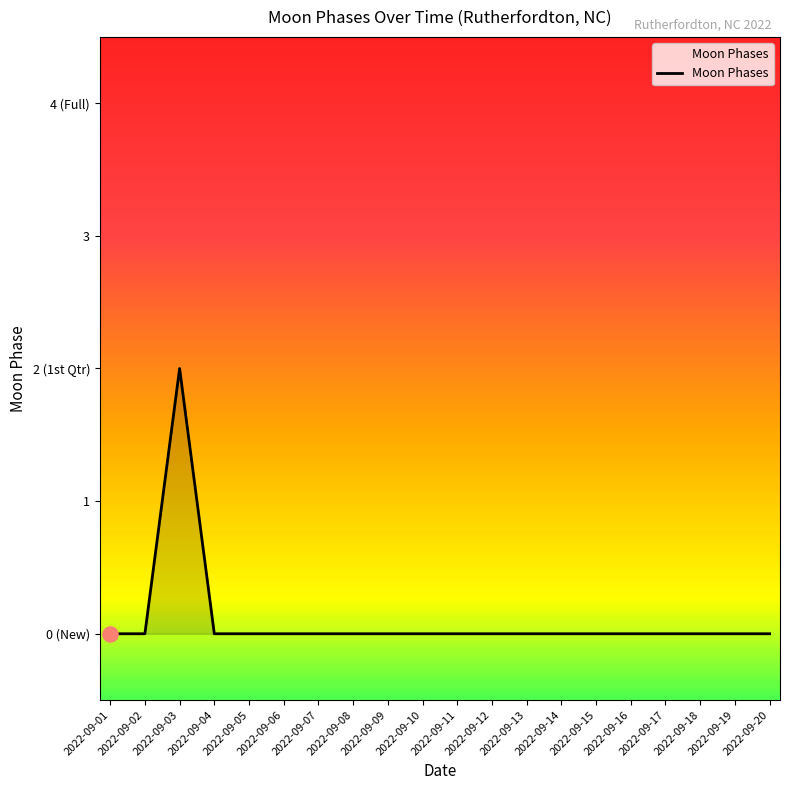

Does the chart have visible grid lines?

No